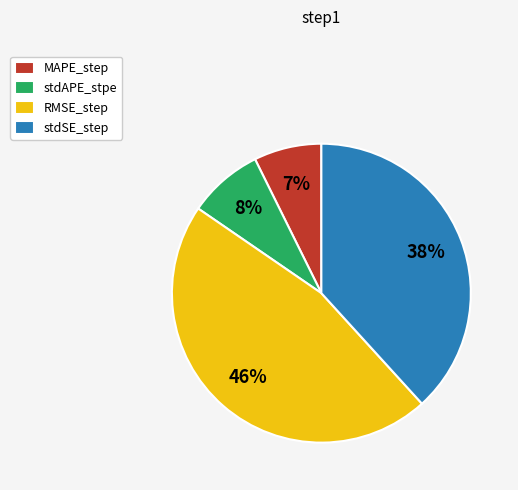

Rank the categories by value from highest to lowest.

RMSE_step, stdSE_step, stdAPE_stpe, MAPE_step